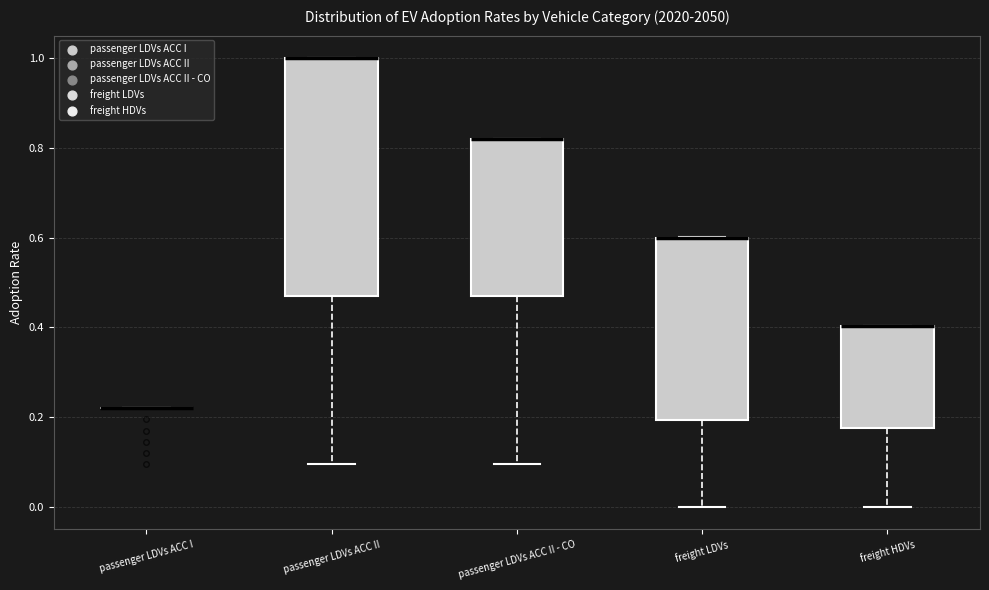

Reading left to right, read every box against the y-axis: the position of its median line, the range the box covers, and the ends of its whiskers. The values are not printed on the chart, so give them approximately, as read against the axis.

passenger LDVs ACC I: box collapsed to a line at 0.22, whiskers 0.22 to 0.22
passenger LDVs ACC II: median 1.00 (drawn on the box's upper edge), box 0.48 to 1.00, whiskers 0.10 to 1.00
passenger LDVs ACC II - CO: median 0.82 (drawn on the box's upper edge), box 0.48 to 0.82, whiskers 0.10 to 0.82
freight LDVs: median 0.60 (drawn on the box's upper edge), box 0.20 to 0.60, whiskers 0.00 to 0.60
freight HDVs: median 0.40 (drawn on the box's upper edge), box 0.18 to 0.40, whiskers 0.00 to 0.40